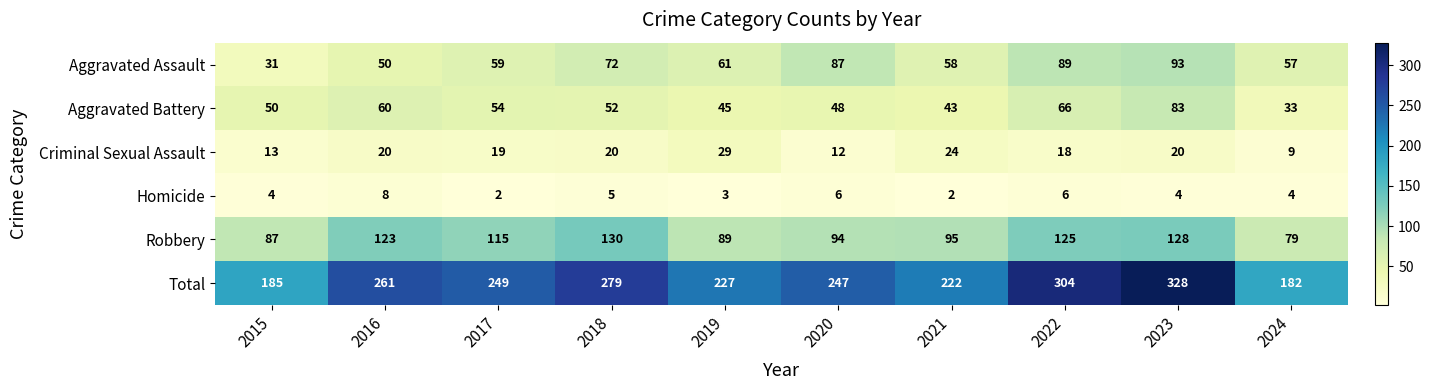

List the series in order of their peak value, lowest first.

Homicide, Criminal Sexual Assault, Aggravated Battery, Aggravated Assault, Robbery, Total